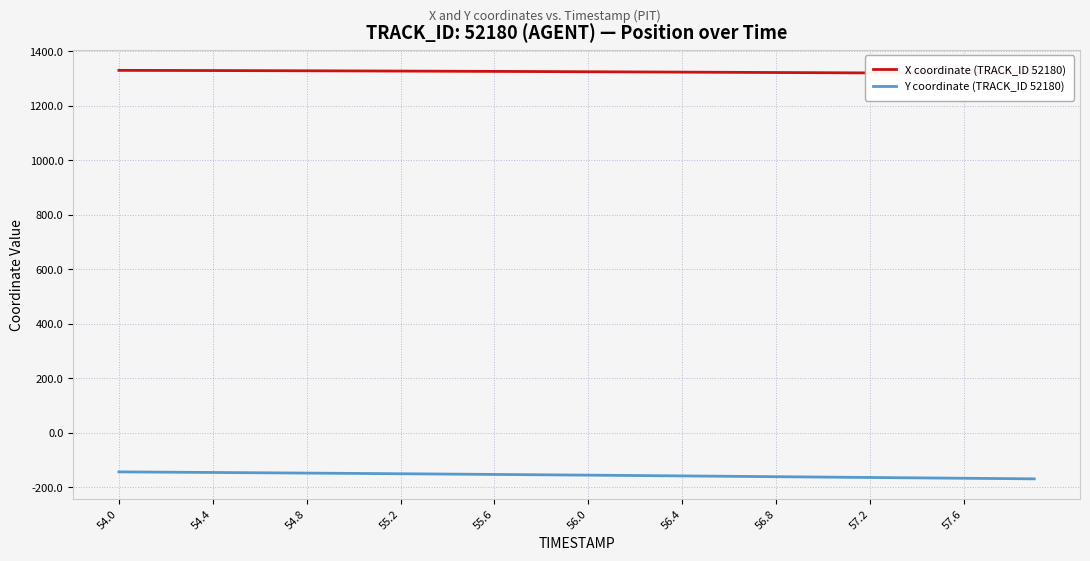

True or false: Y coordinate (TRACK_ID 52180) has a value of -166.4 at 57.6.

True